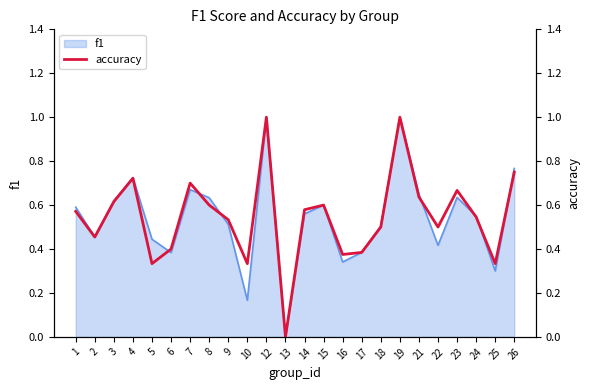

Does the chart display data point markers on the line(s)?

No